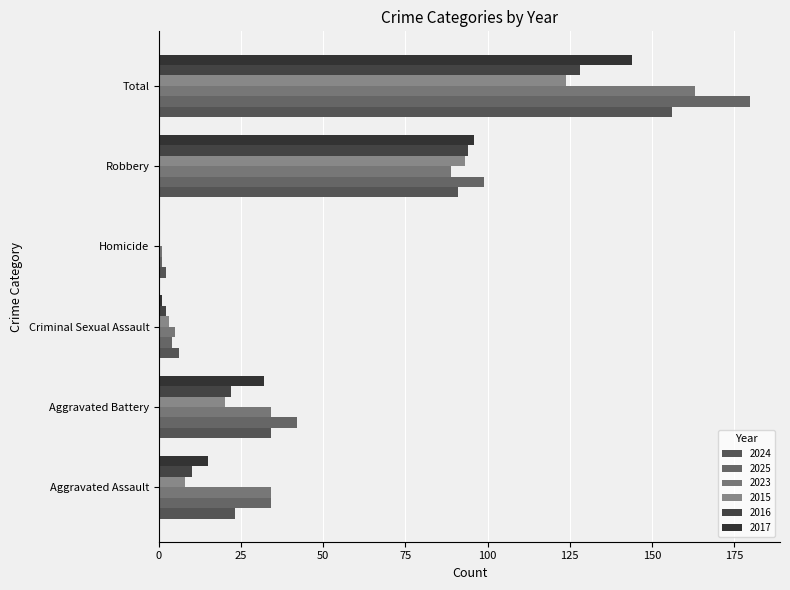

Which series has the largest total across all categories?

2025